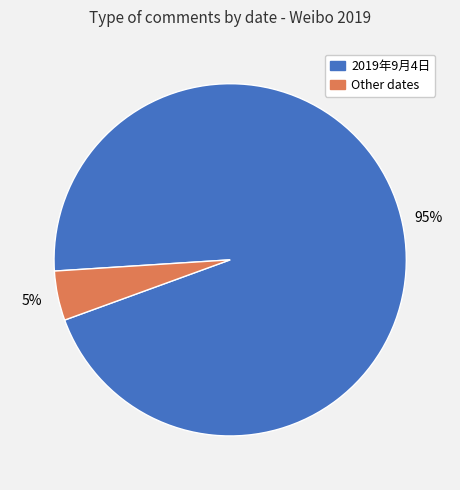

Is there a majority slice in this chart?

Yes